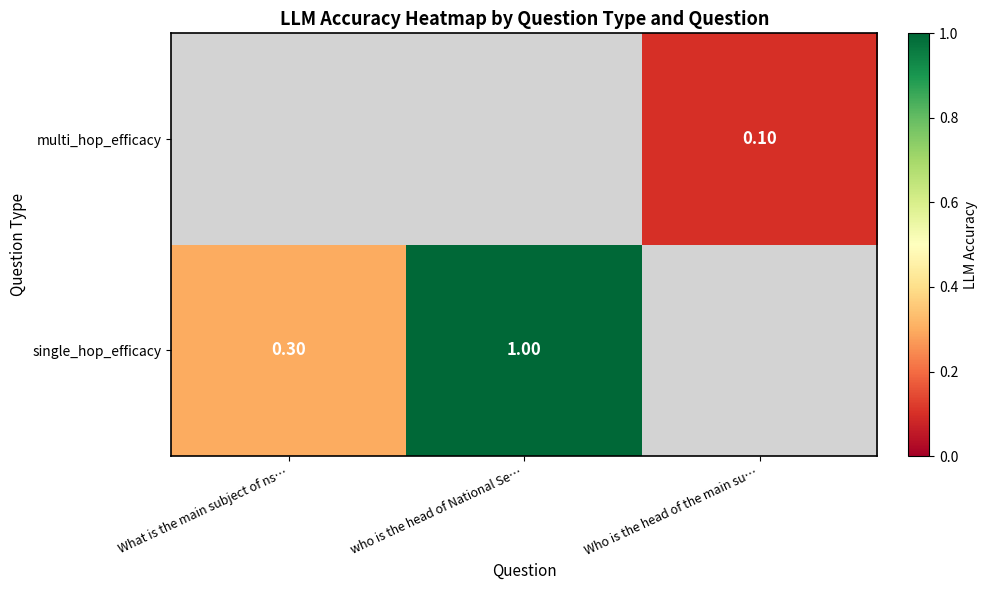

What is the lowest value of the single_hop_efficacy series?

0.3